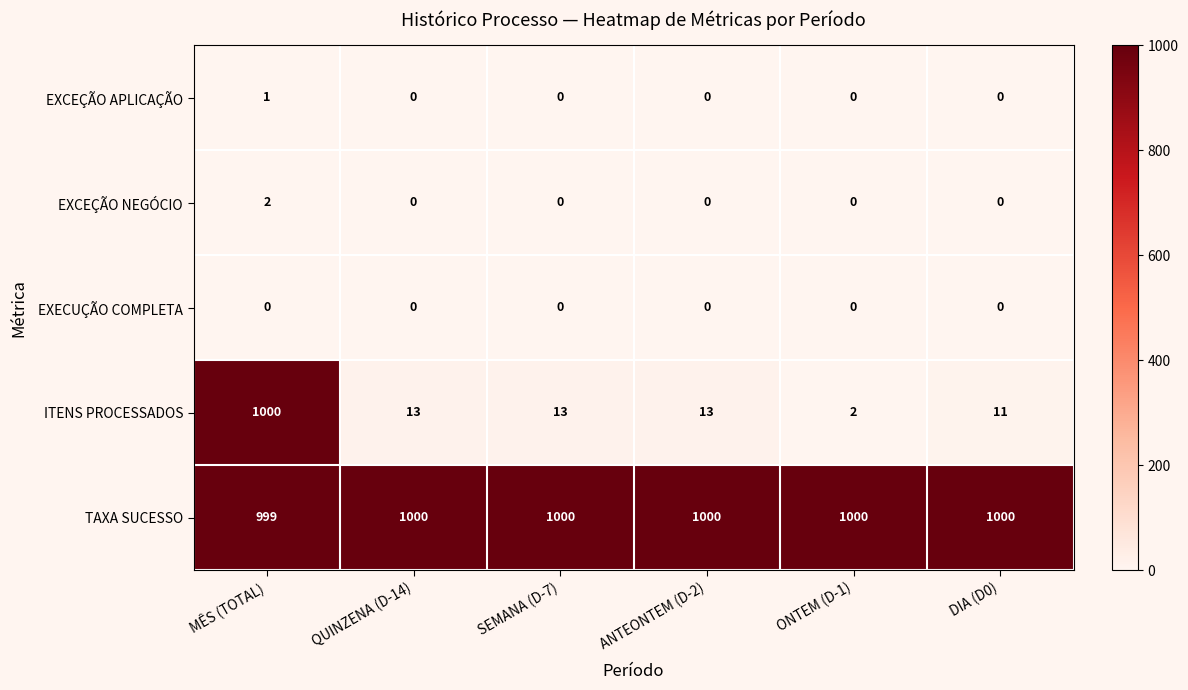

How many data points does each series have?

6